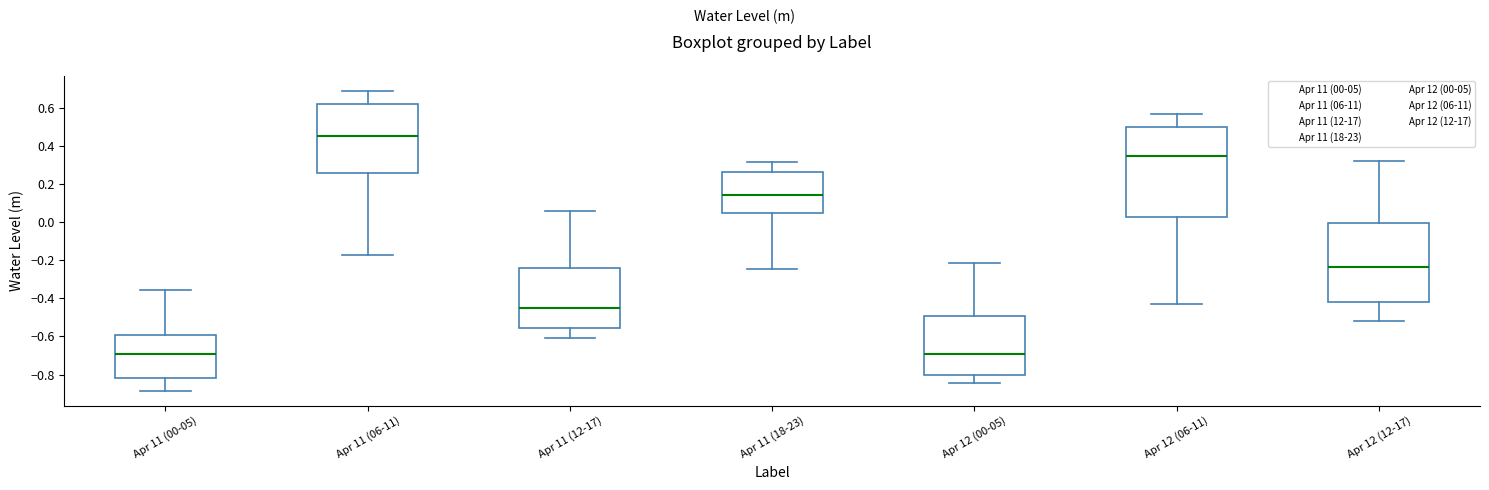

Reading left to right, read every box against the y-axis: the position of its median line, the range the box covers, and the ends of its whiskers. The values are not printed on the chart, so give them approximately, as read against the axis.

Apr 11 (00-05): median -0.70, box -0.82 to -0.60, whiskers -0.88 to -0.36
Apr 11 (06-11): median 0.46, box 0.26 to 0.62, whiskers -0.18 to 0.68
Apr 11 (12-17): median -0.44, box -0.56 to -0.24, whiskers -0.60 to 0.06
Apr 11 (18-23): median 0.14, box 0.04 to 0.26, whiskers -0.24 to 0.32
Apr 12 (00-05): median -0.70, box -0.80 to -0.50, whiskers -0.84 to -0.22
Apr 12 (06-11): median 0.34, box 0.02 to 0.50, whiskers -0.44 to 0.56
Apr 12 (12-17): median -0.24, box -0.42 to 0.00, whiskers -0.52 to 0.32